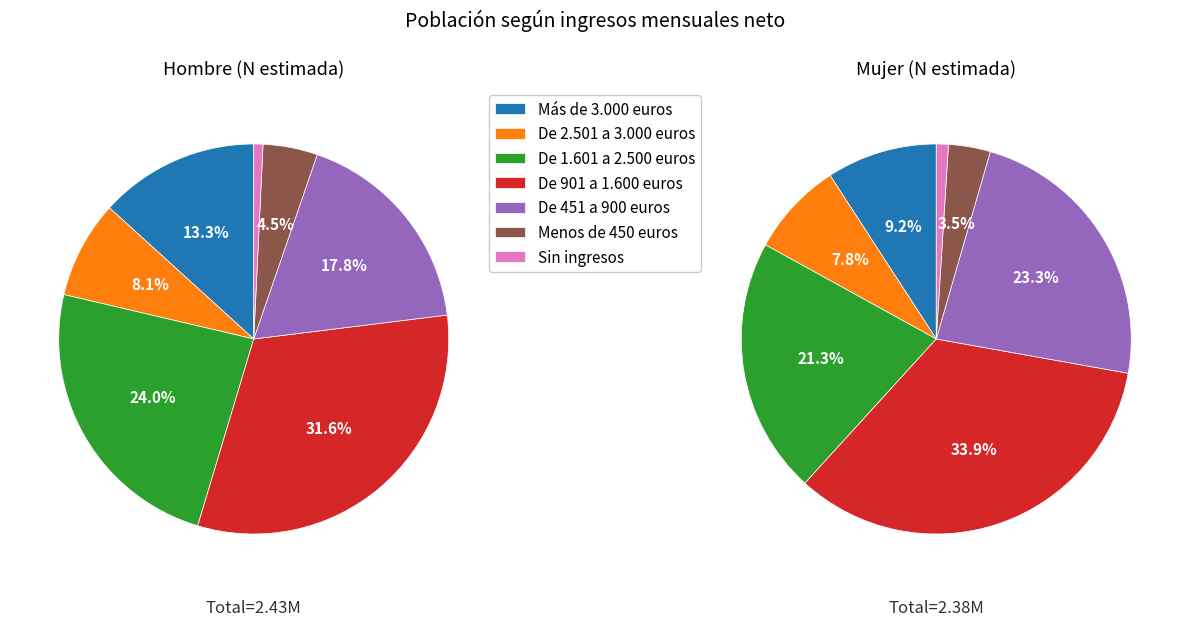

What is the change in value from De 2.501 a 3.000 euros to Sin ingresos?

-340519